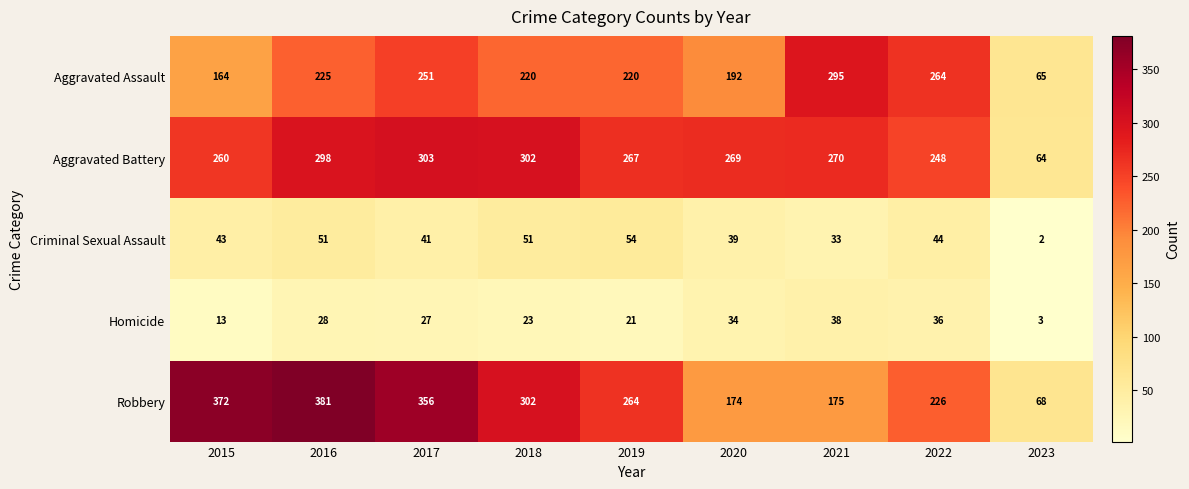

The Homicide series shows 38 at 2021. True or false?

True